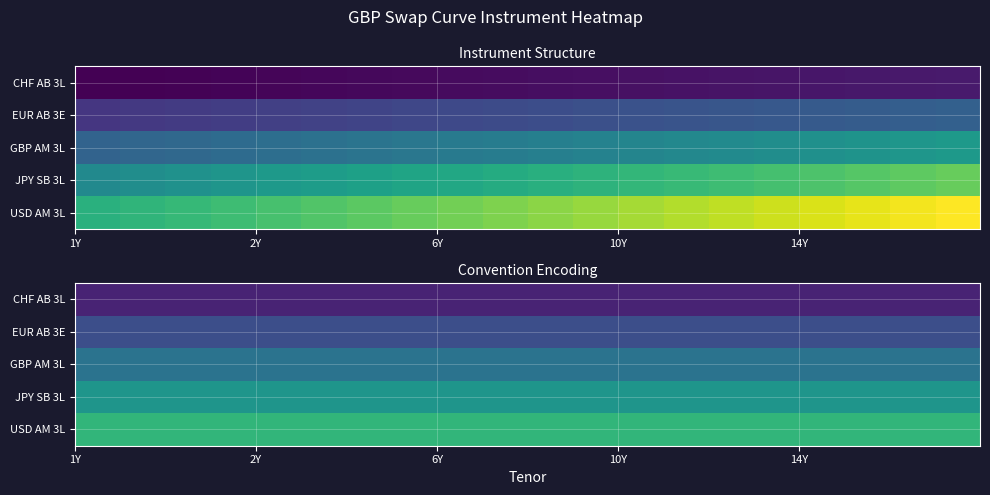

At how many categories does at least one series exceed 0?

20